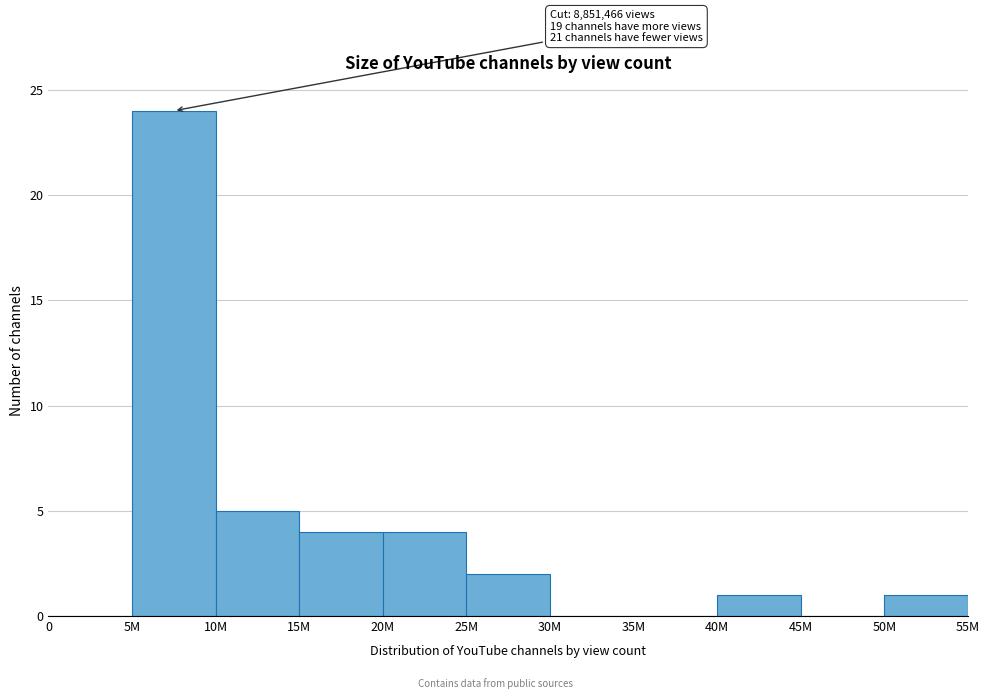

Reading right to left, what are all the values shown in this chart?

50M=1	45M=0	40M=1	35M=0	30M=0	25M=2	20M=4	15M=4	10M=5	5M=24	0=0